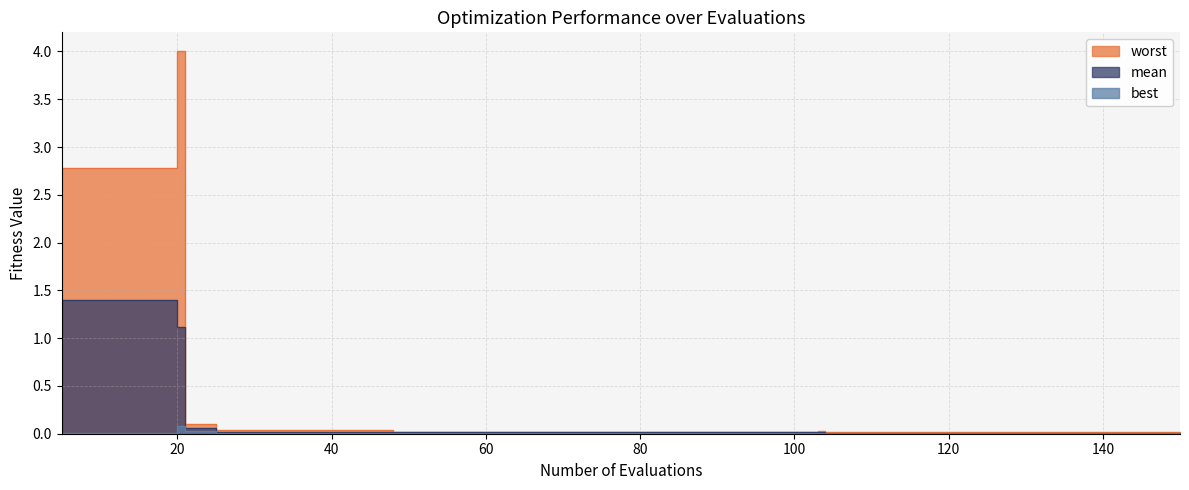

What is the average value of the worst series?

0.4